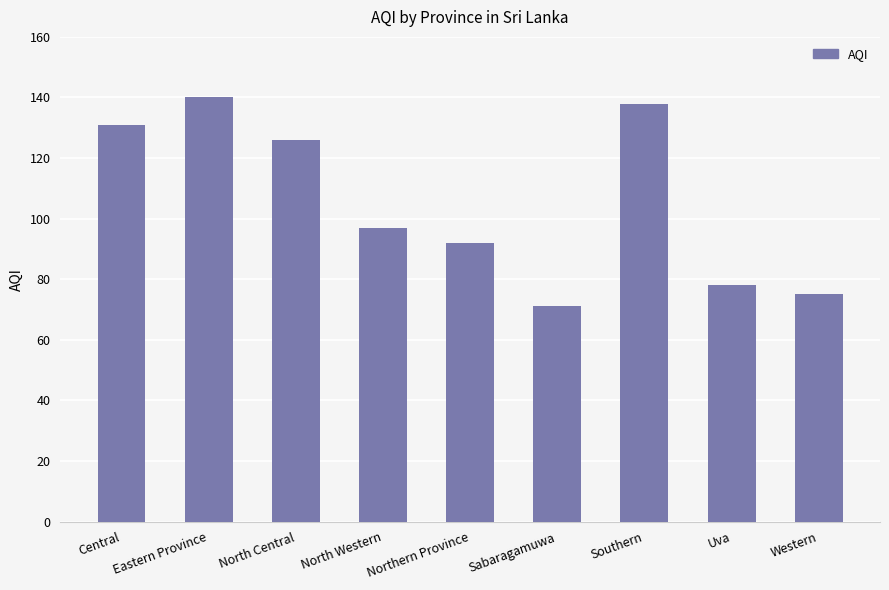

Reading left to right, what are all the values shown in this chart?

131	140	126	97	92	71	138	78	75